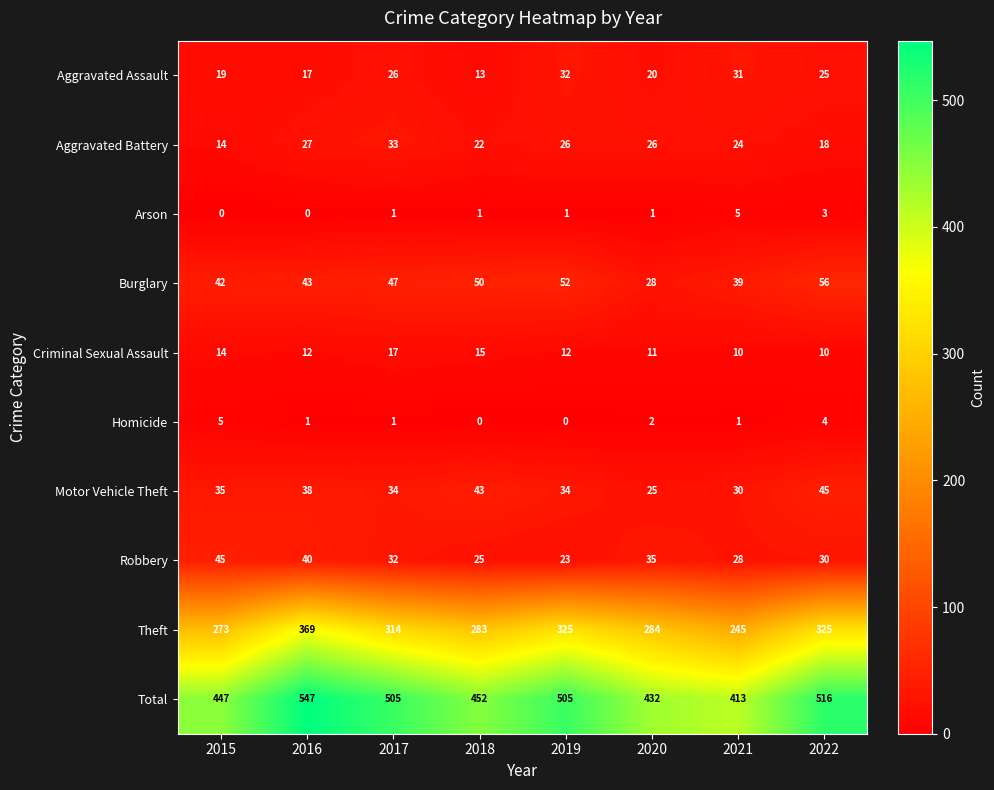

Which series has the largest total across all categories?

Total